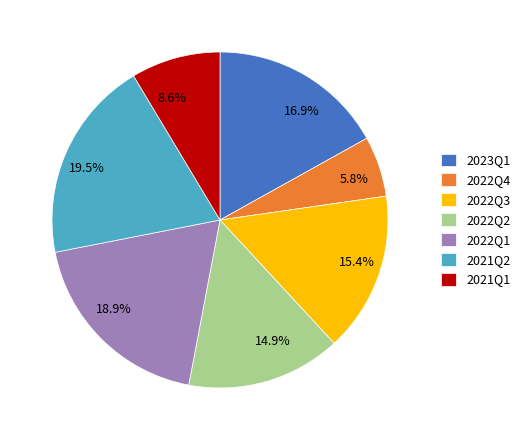

To the nearest percent, what is the difference between the largest and smallest slice percentages?

14%